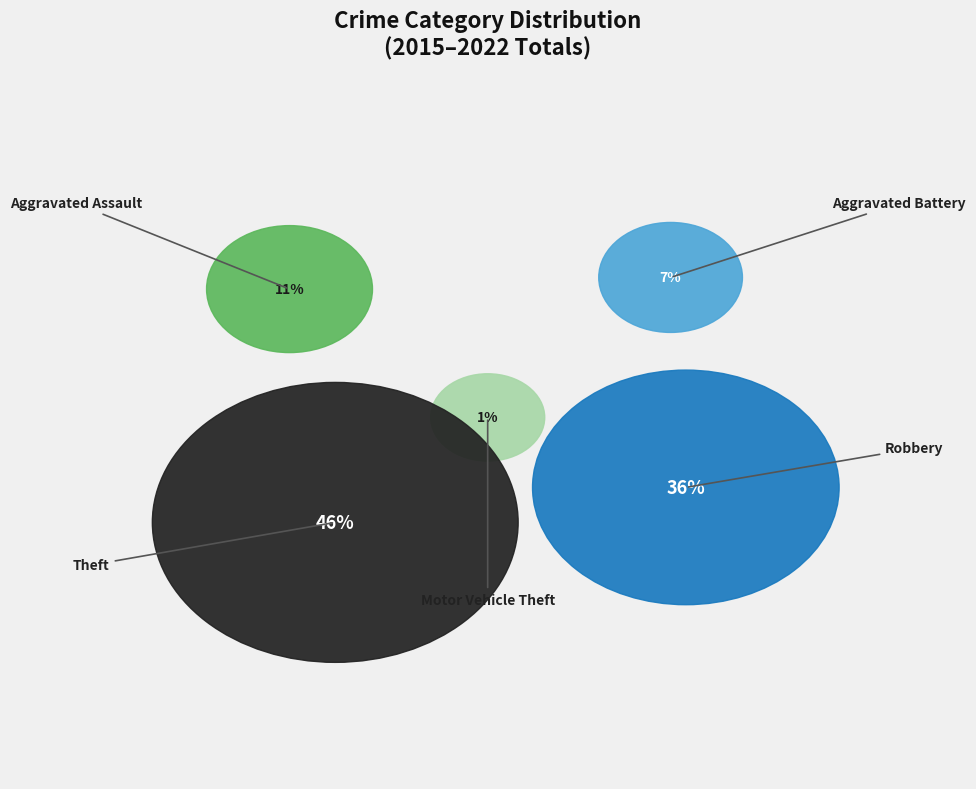

Rank the categories by value from highest to lowest.

Theft, Robbery, Aggravated Assault, Aggravated Battery, Motor Vehicle Theft